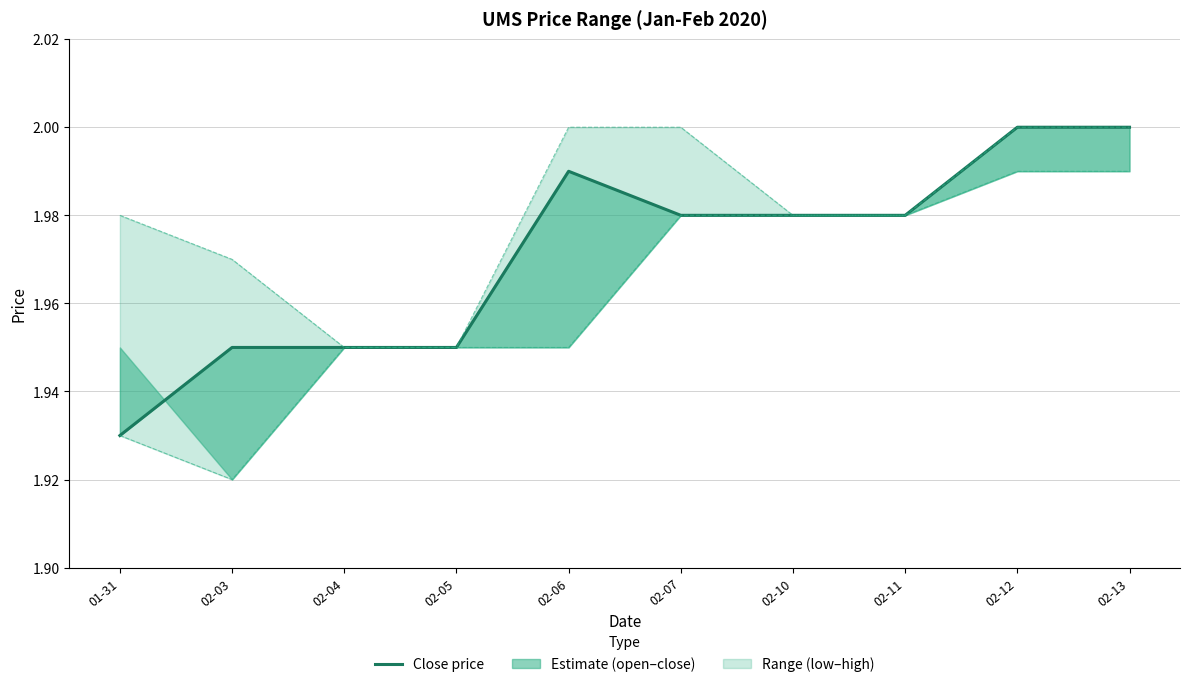

What is the average value of the low series?

2.0